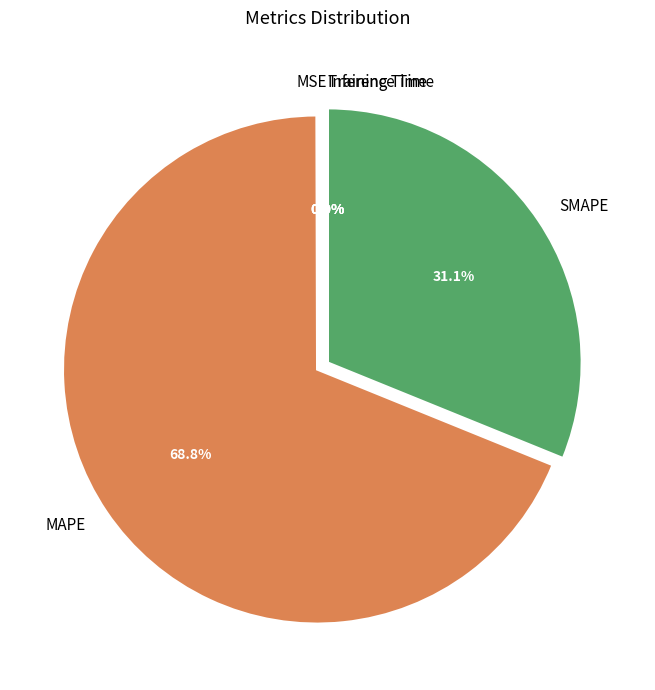

Which category accounts for the majority?

MAPE